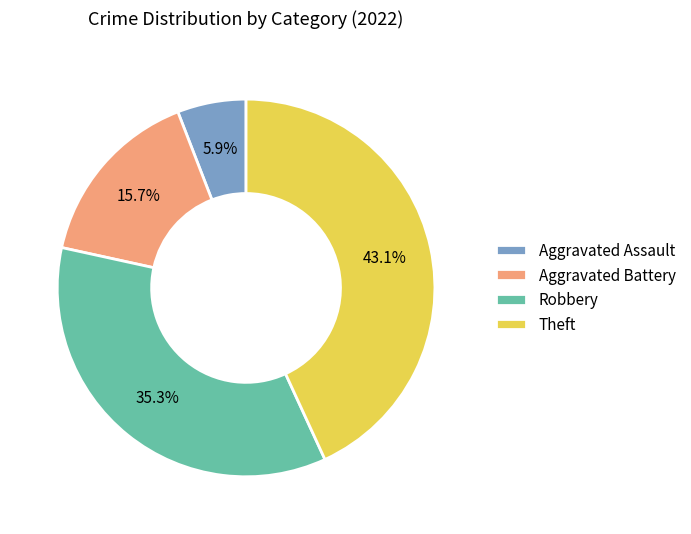

Is there any slice that represents more than half of the pie?

No